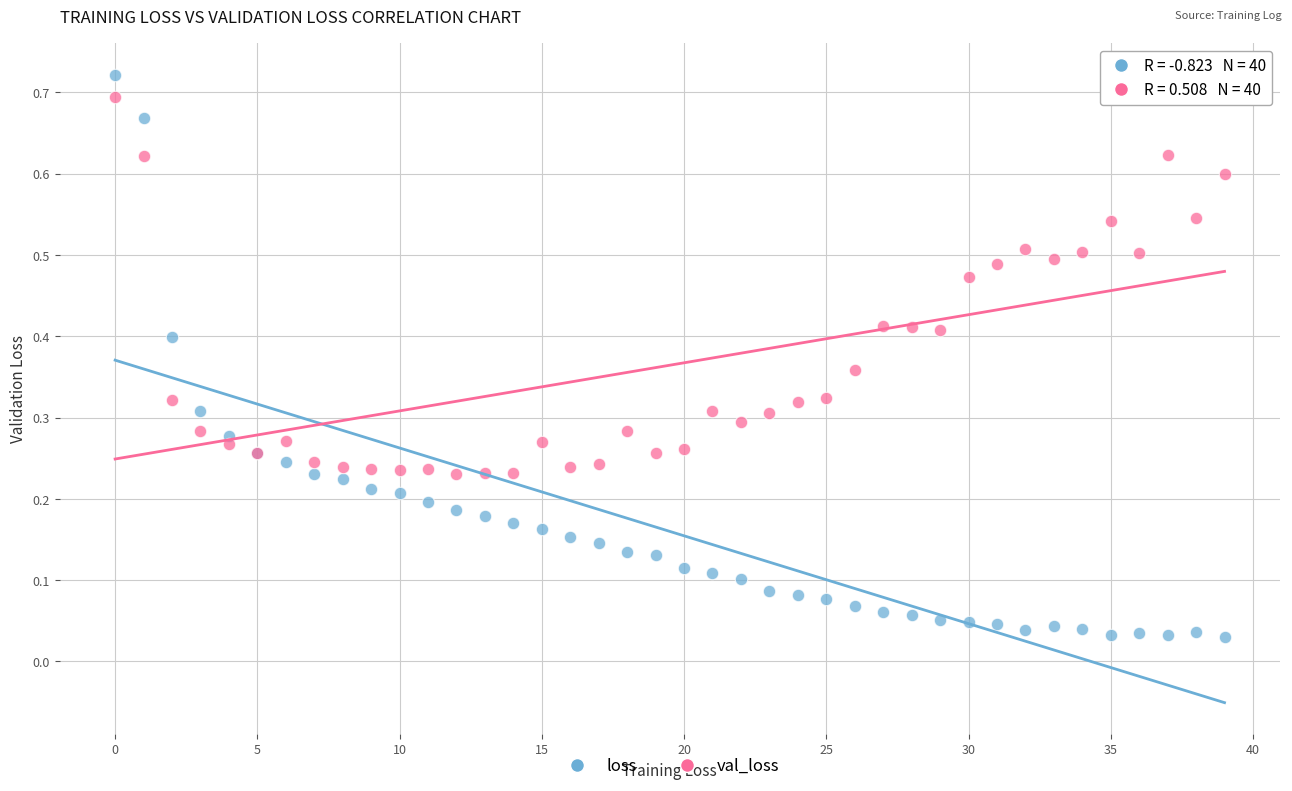

Which series reaches the minimum Y coordinate?

loss